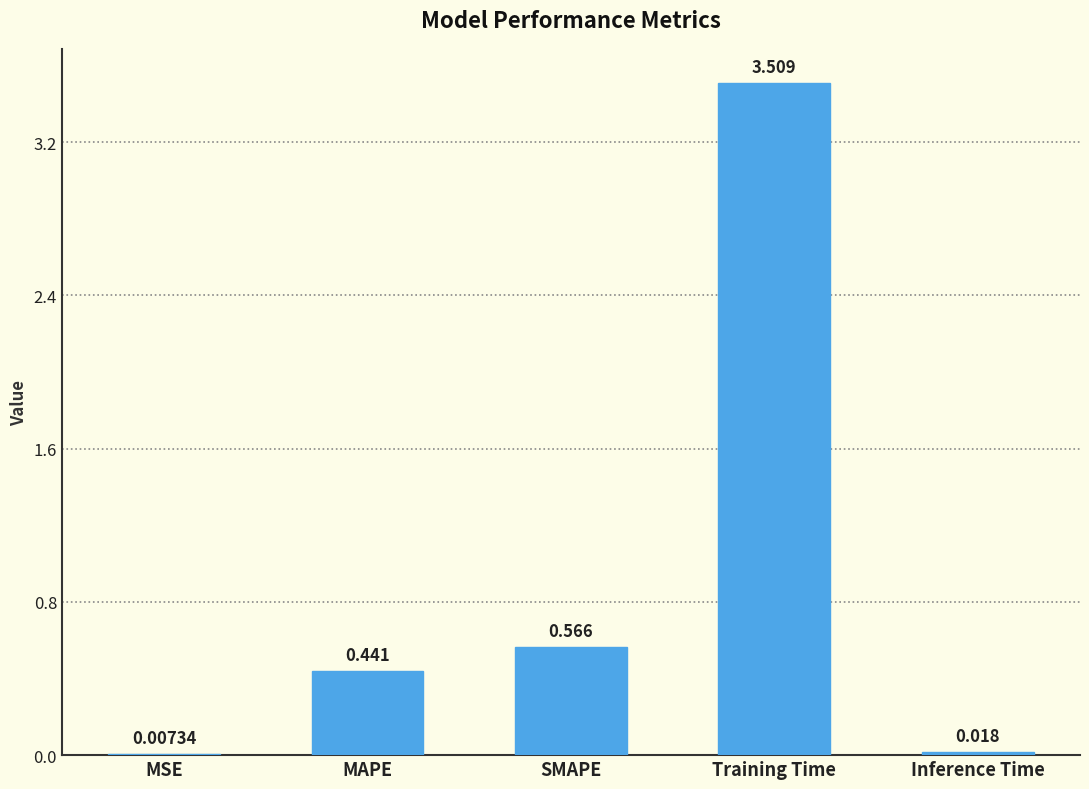

Which category has the highest value across all series?

Training Time